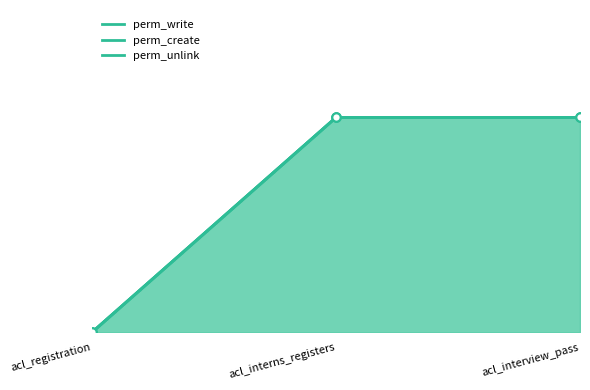

Between acl_registration and acl_interns_registers, which series saw the biggest shift?

perm_write_line